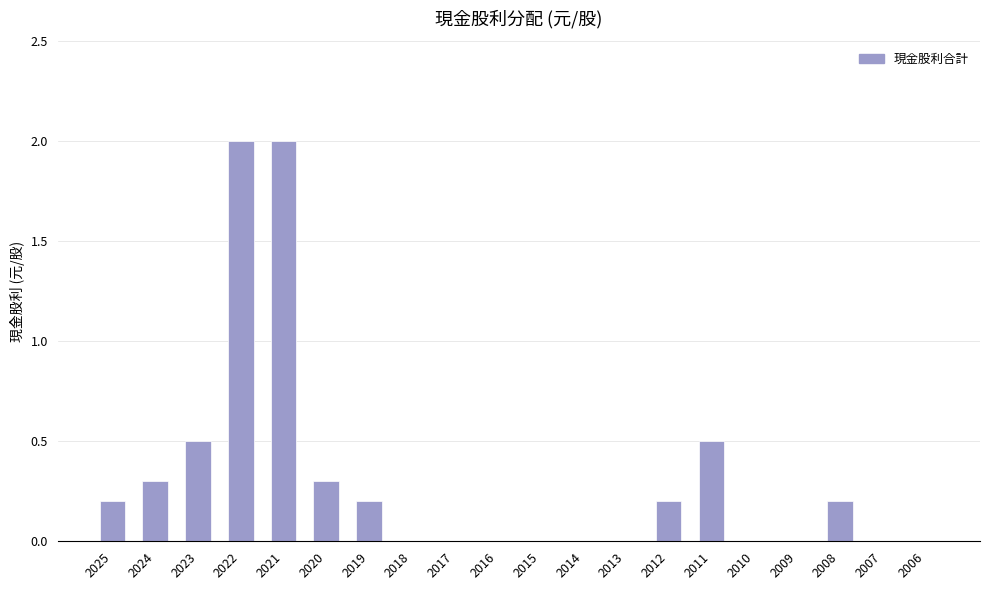

Reading left to right, what are all the values shown in this chart?

0.2	0.3	0.5	2.0	2.0	0.3	0.2	0.0	0.0	0.0	0.0	0.0	0.0	0.2	0.5	0.0	0.0	0.2	0.0	0.0